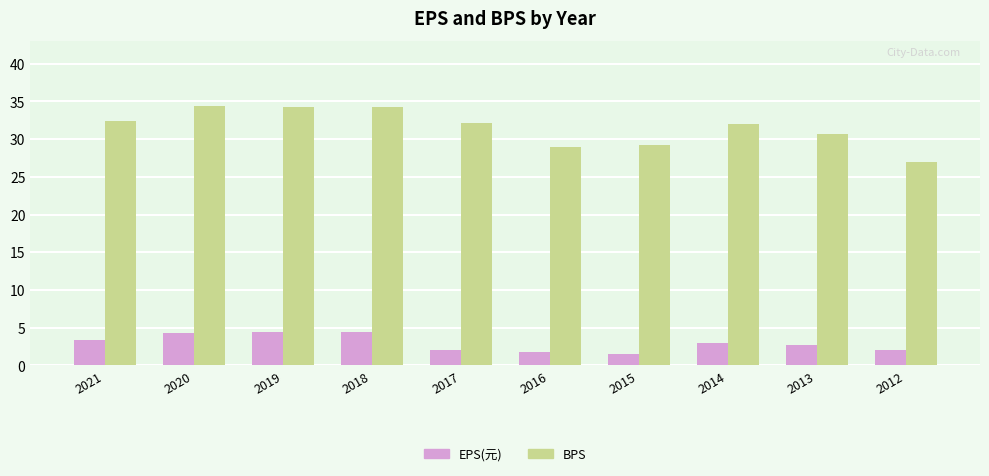

Is it true that BPS equals 32.1 at 2017?

True